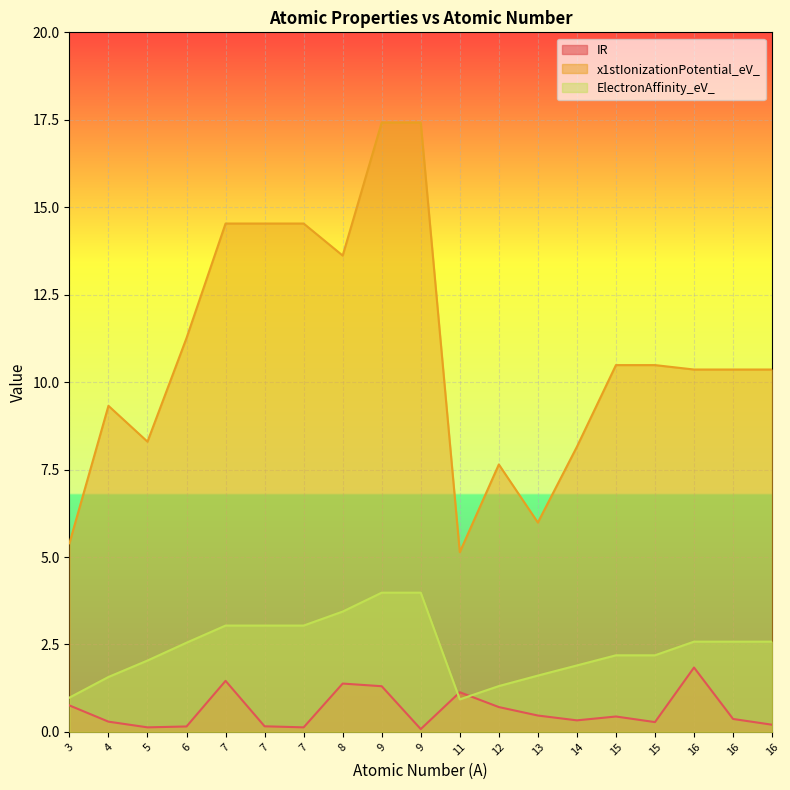

Which series has the largest range (max minus min)?

x1stIonizationPotential_eV_